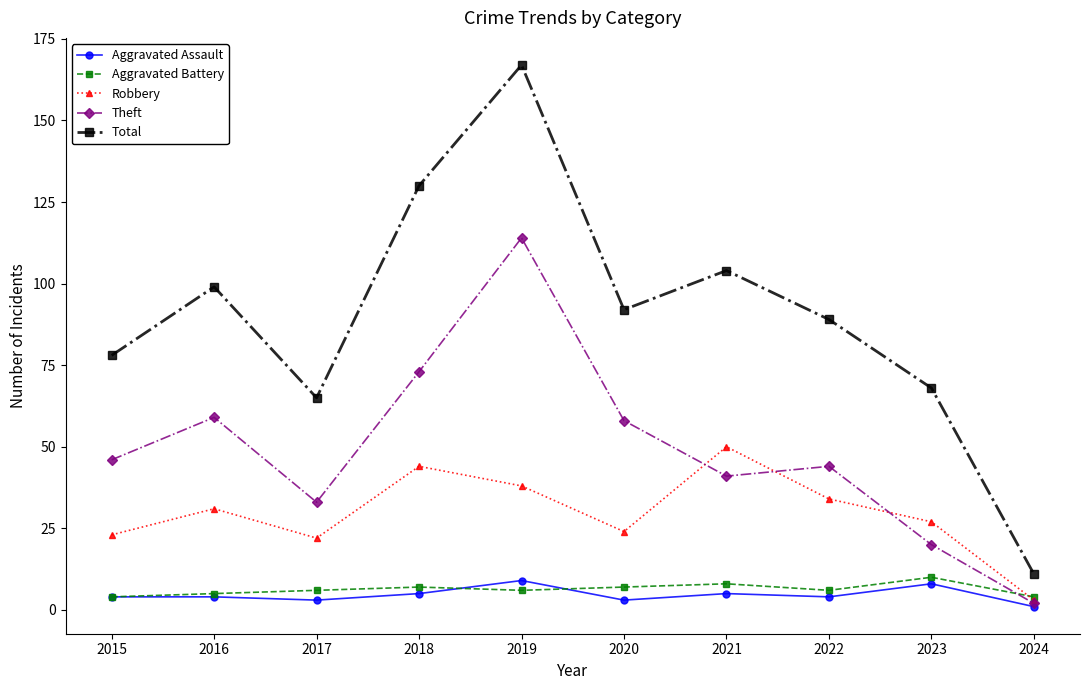

At which category is the sum across all series the highest?

2019